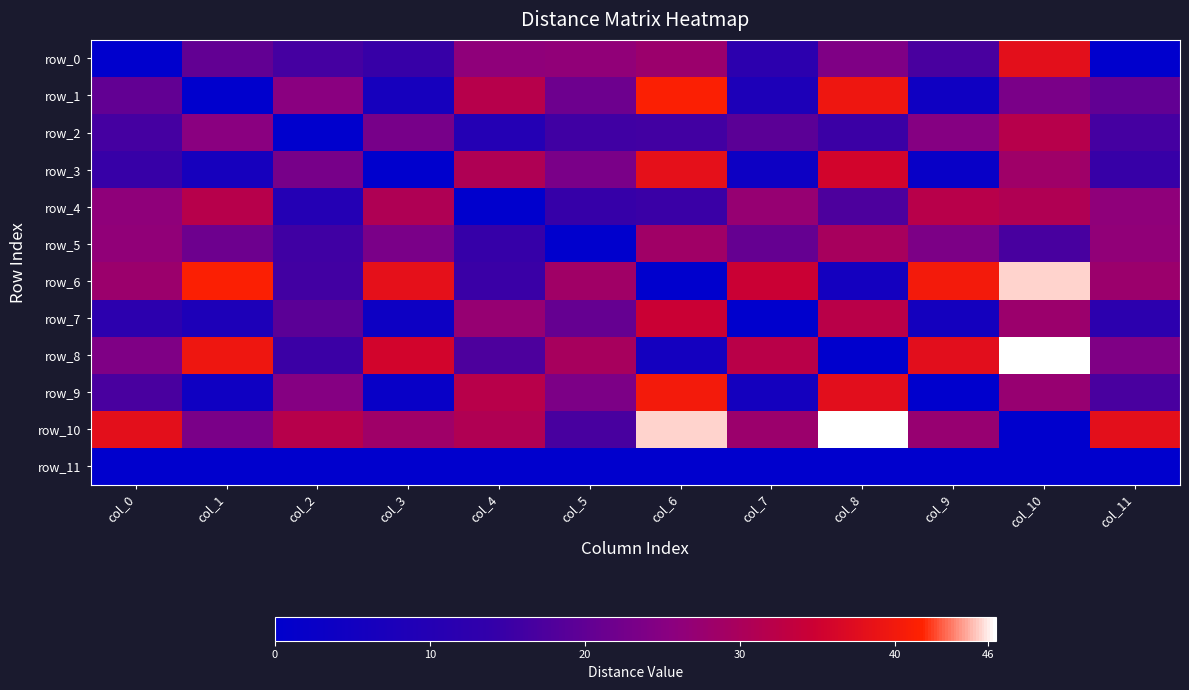

At which label is row_7 closest to 17?

col_2